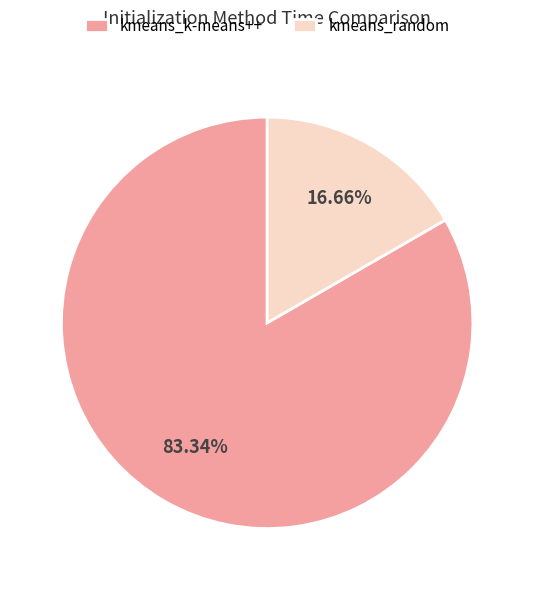

Which category has the biggest portion of the pie?

kmeans_k-means++